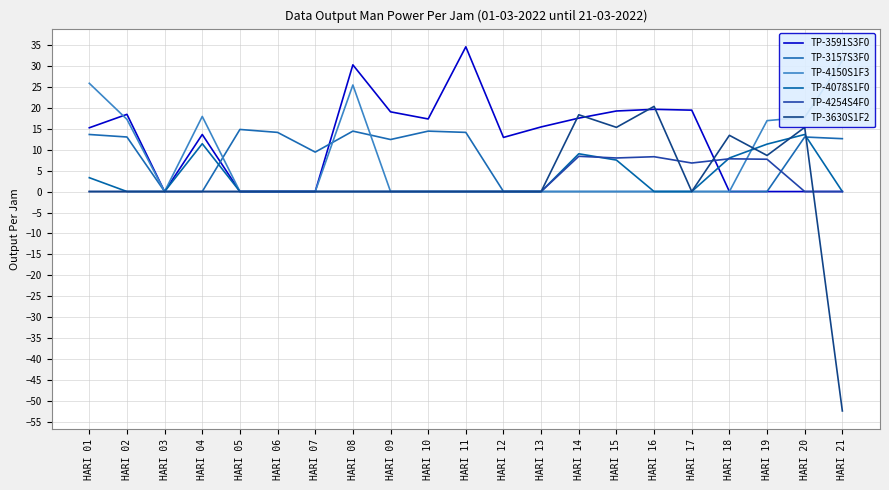

How many lines are shown in the chart?

6